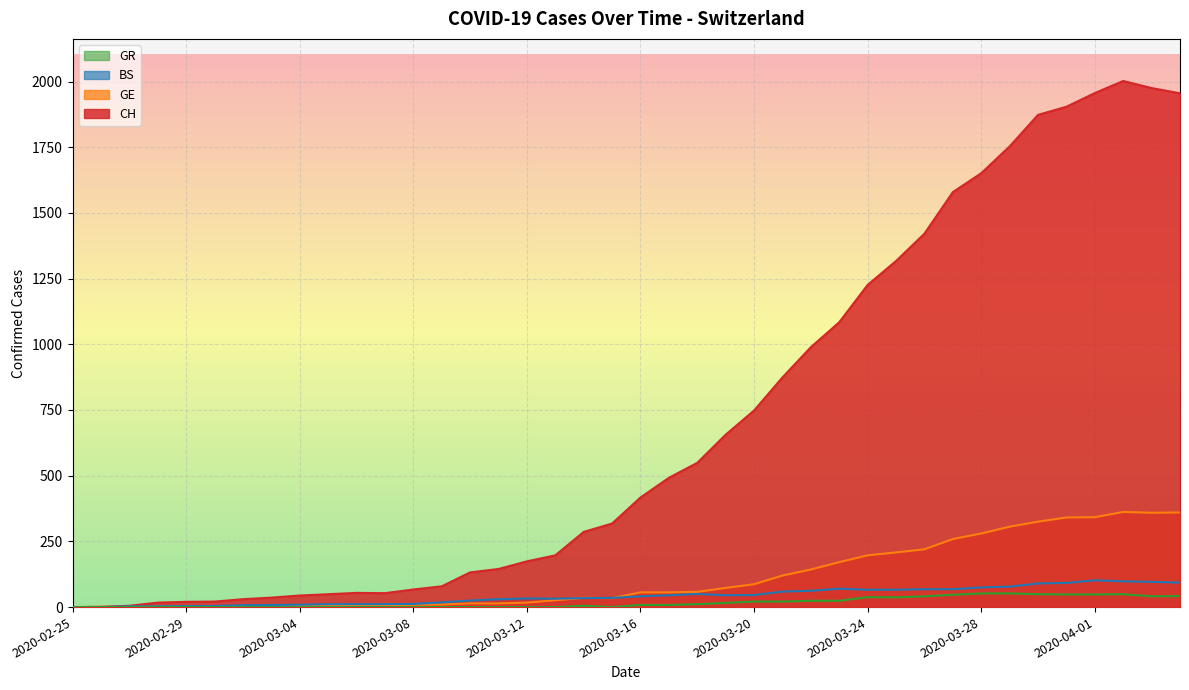

Which series has the largest range (max minus min)?

CH